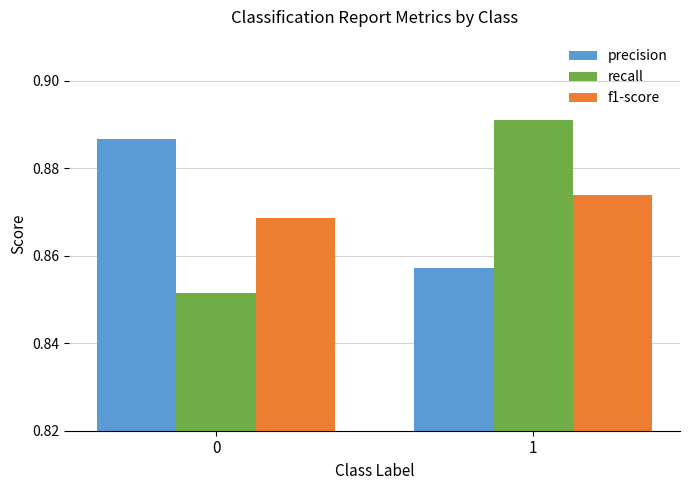

Is it true that precision equals 1.3 at 0?

False